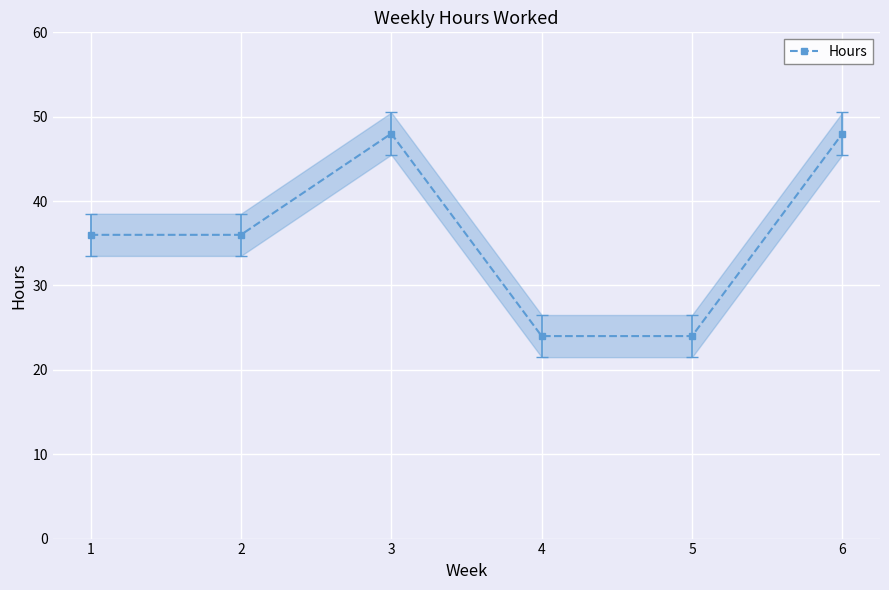

How many lines are shown in the chart?

1